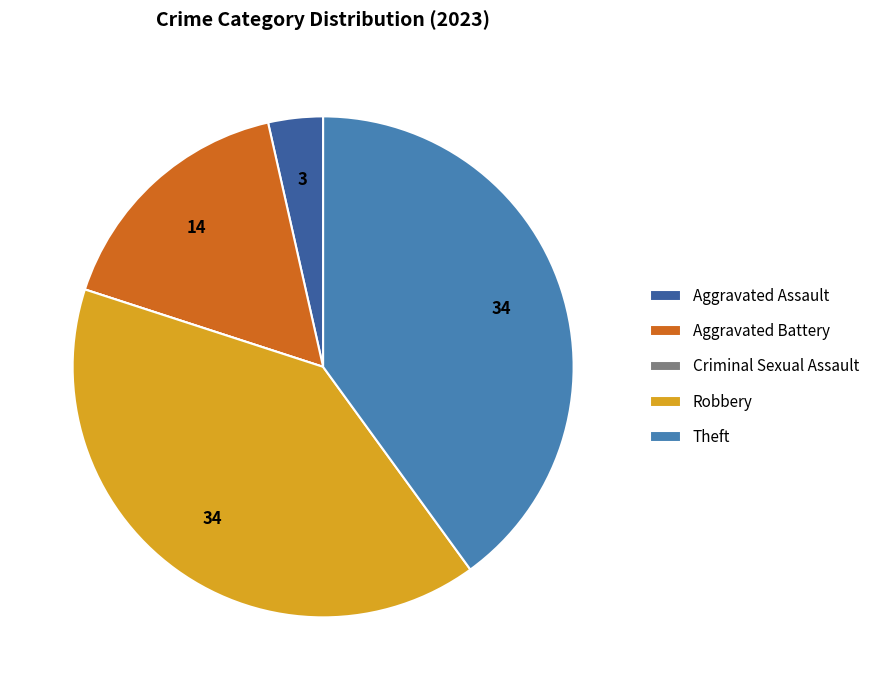

Approximately how many times larger is the value at Theft compared to Robbery?

1.0